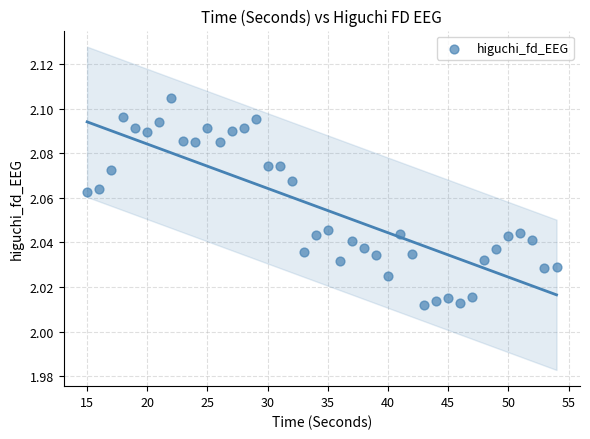

What is the range of X values (max minus min)?

39.0